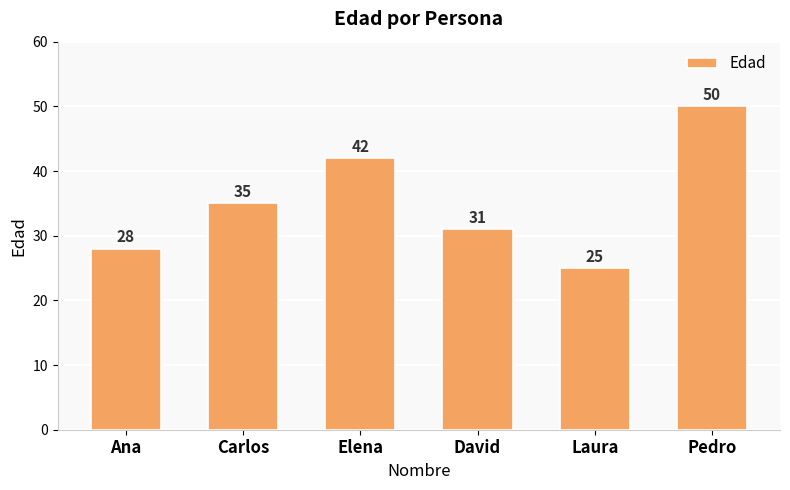

What is the smallest value displayed?

25